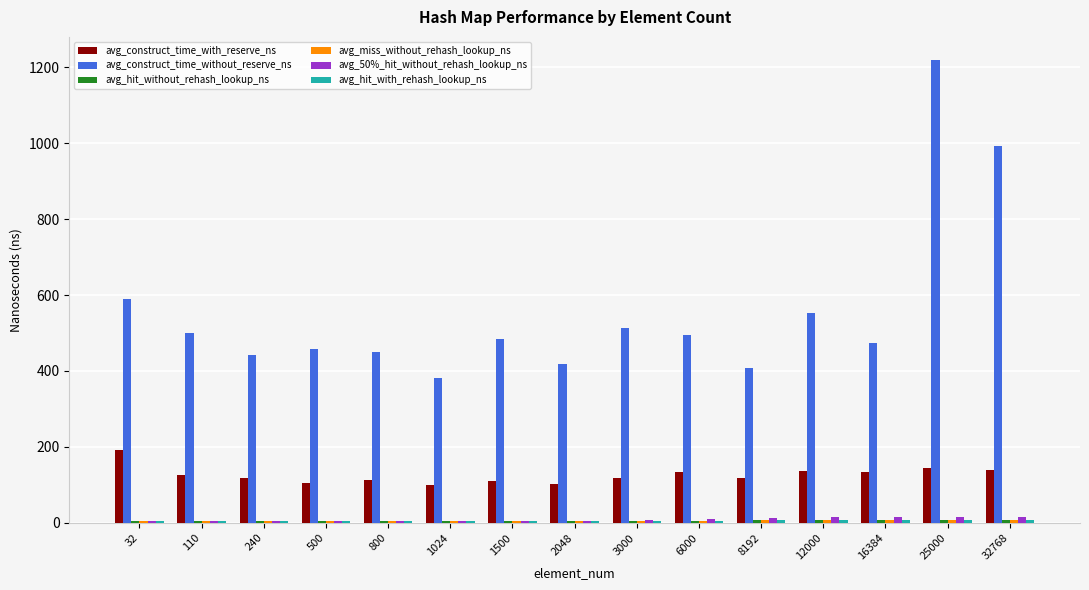

True or false: avg_construct_time_without_reserve_ns has a value of 196.5 at 2048.

False